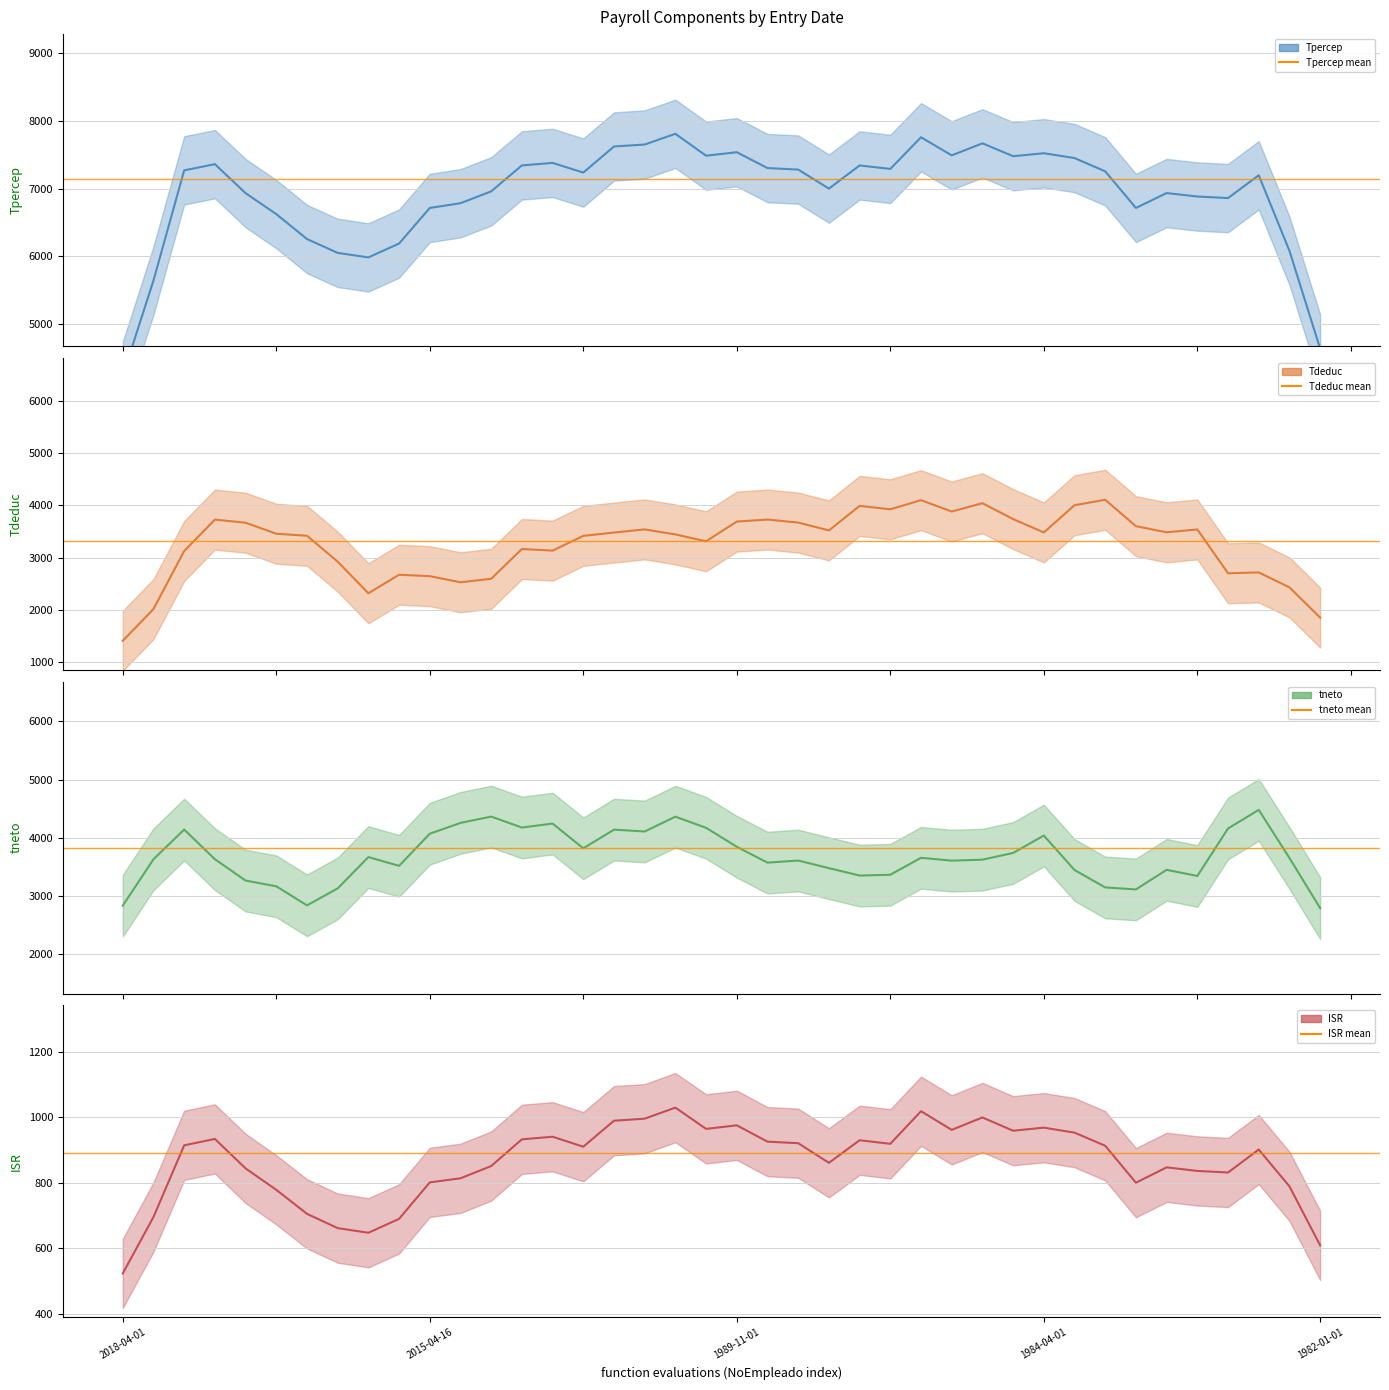

What is the smallest value displayed?

494.5